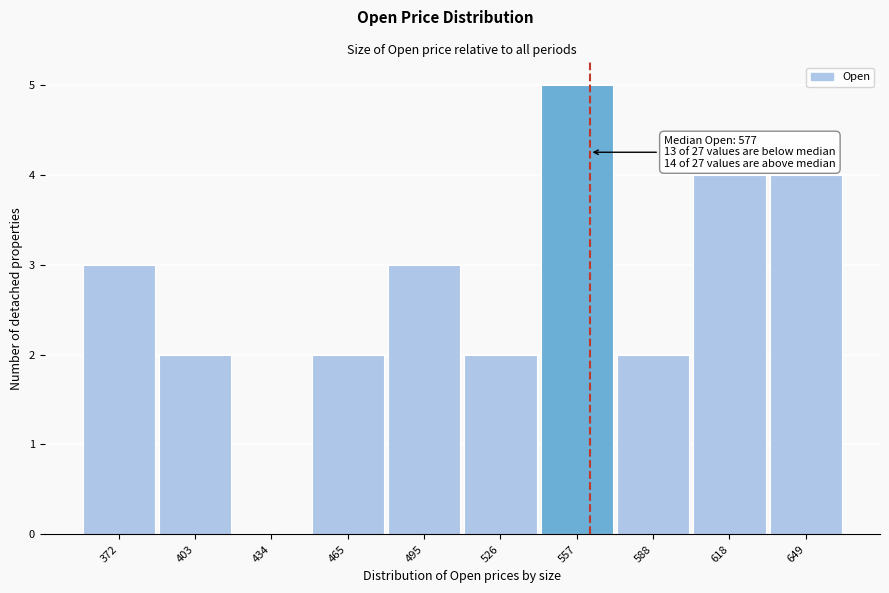

Reading left to right, extract all data points from this chart.

372=3	403=2	434=0	465=2	495=3	526=2	557=5	588=2	618=4	649=4